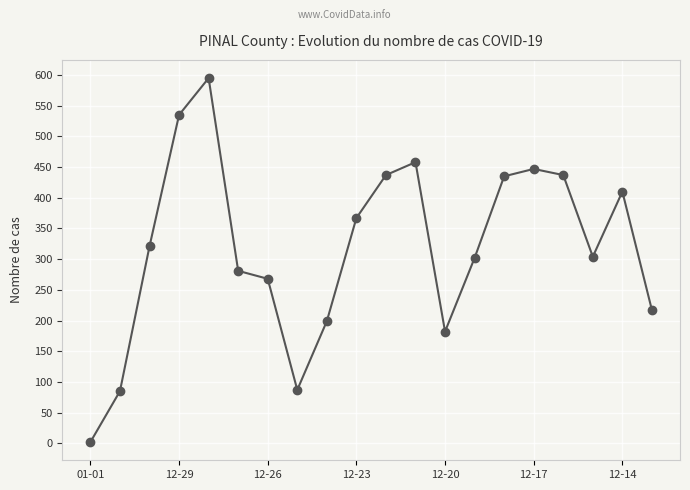

How many categories are shown in the chart?

20